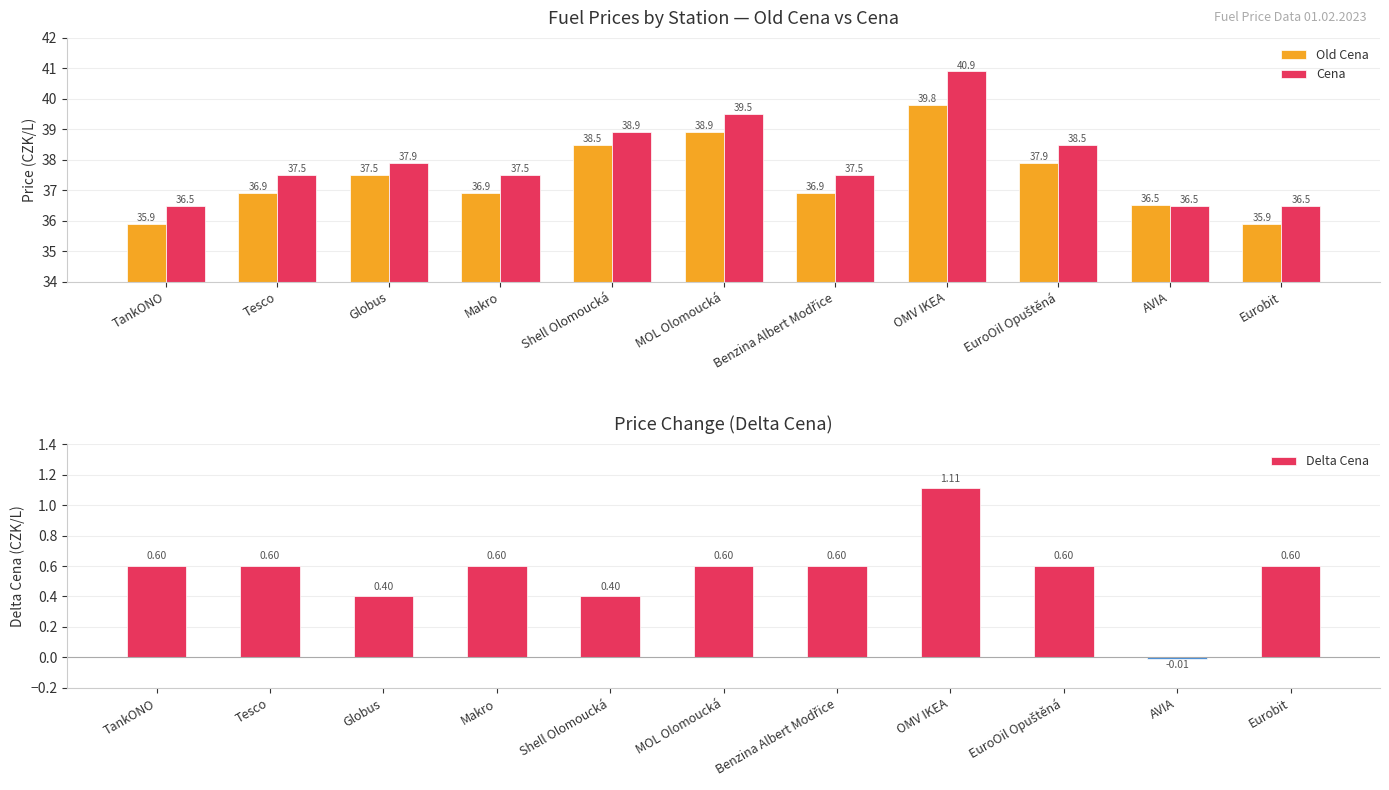

List the labels in order of Cena value, largest first.

OMV IKEA, MOL Olomoucká, Shell Olomoucká, EuroOil Opuštěná, Globus, Tesco, Makro, Benzina Albert Modřice, TankONO, AVIA, Eurobit